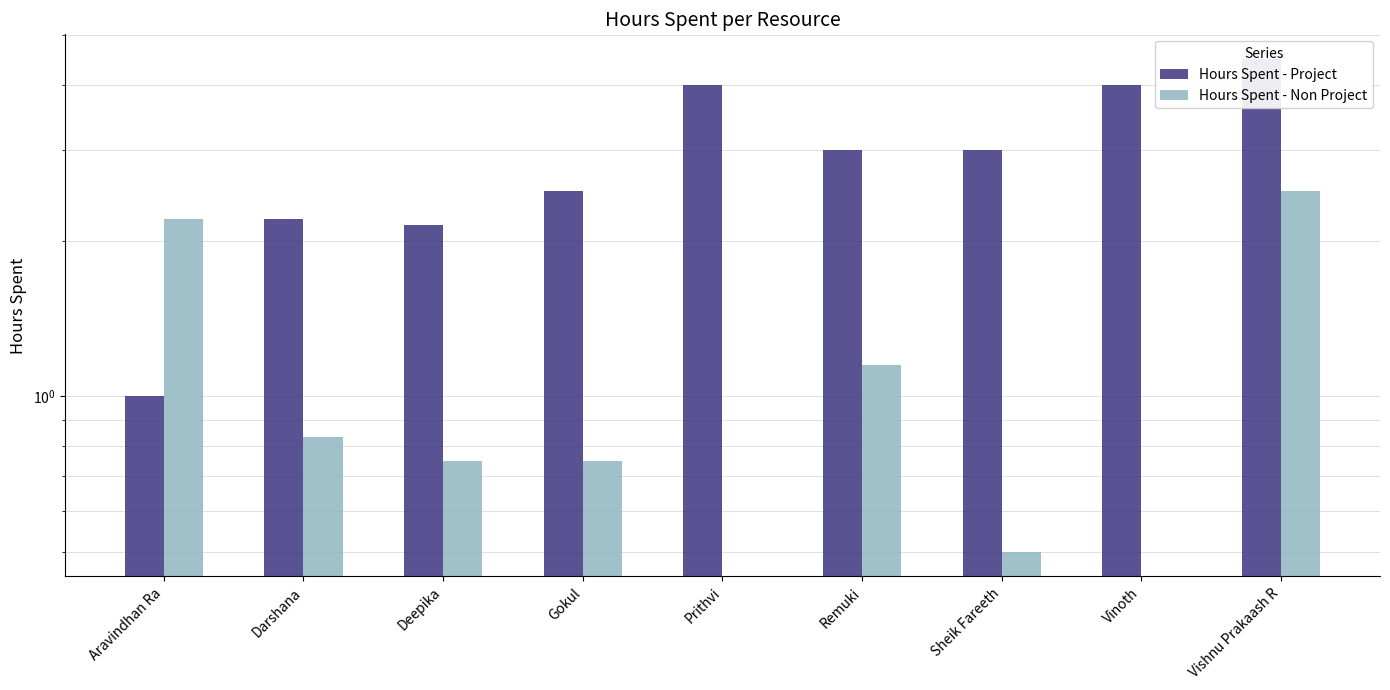

How many bars are there in total?

18